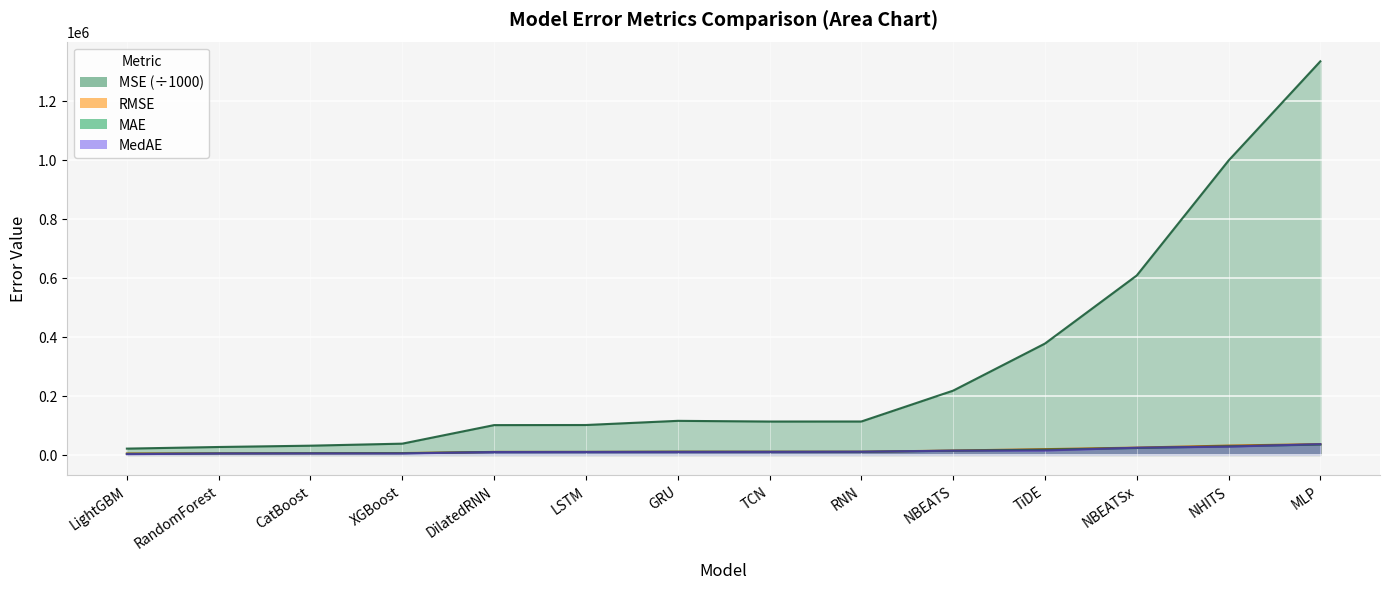

What position from the left is GRU?

7